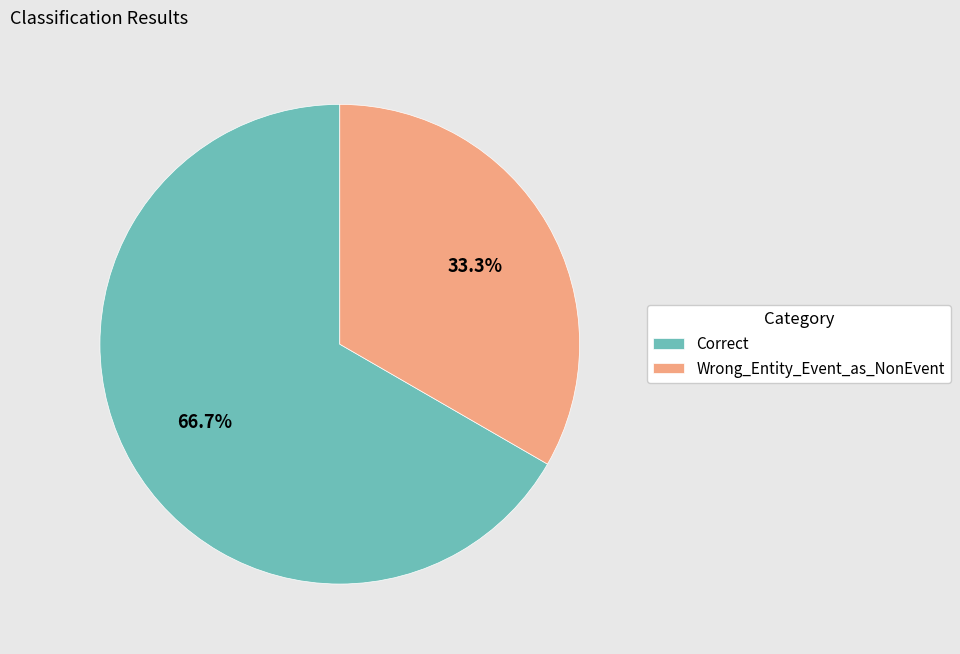

The Wrong_Entity_Event_as_NonEvent slice represents 33% of the pie. True or false?

True